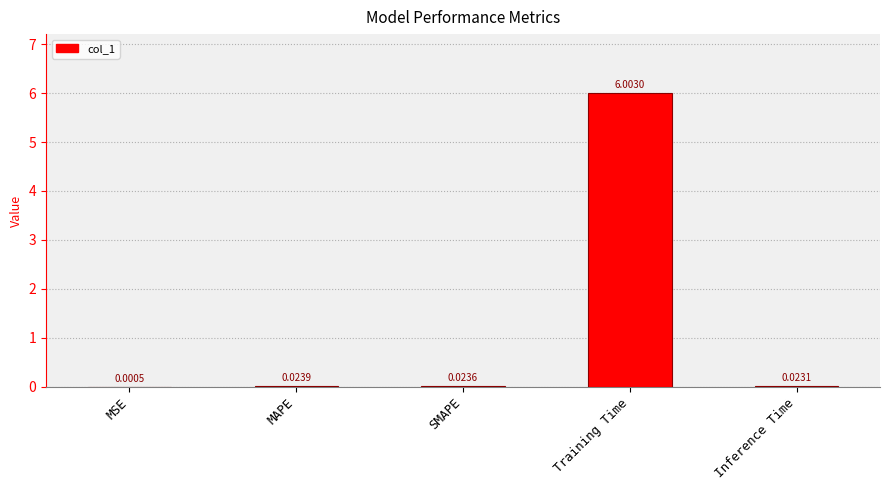

Is it true that the value at Training Time is 6.0?

True